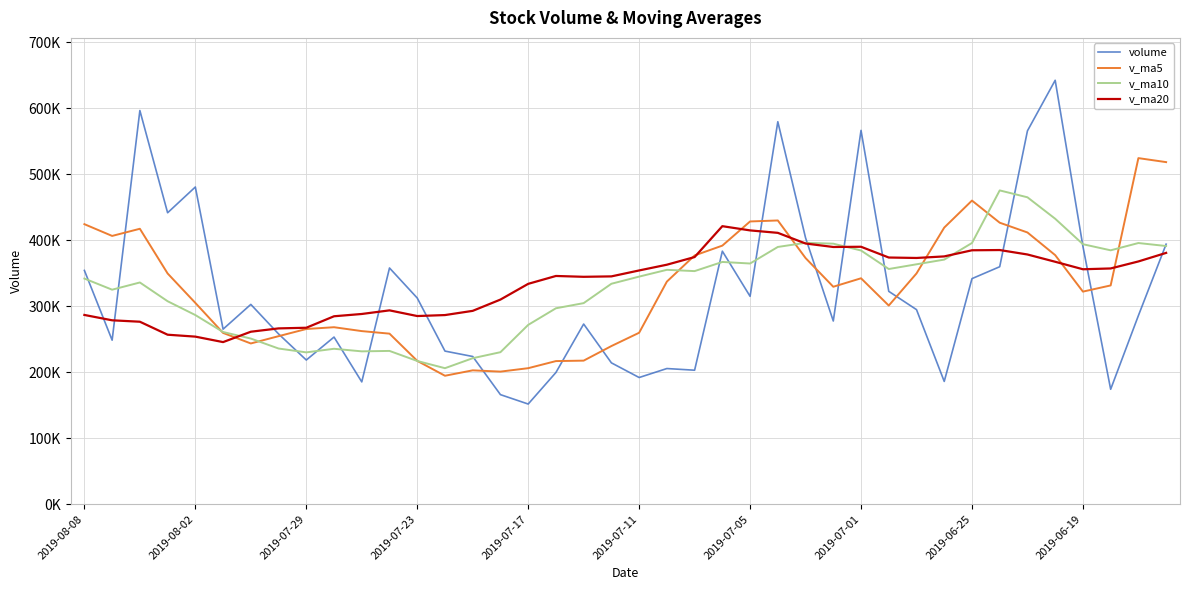

Does the chart have visible grid lines?

Yes